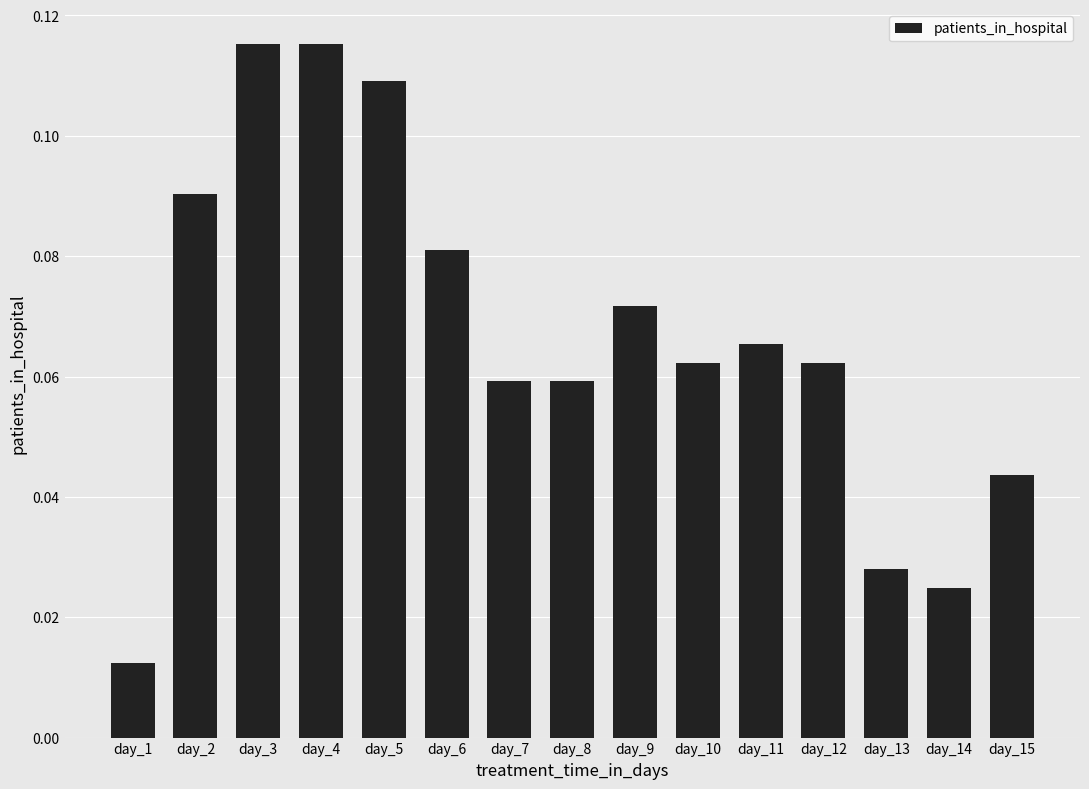

What is the sum of the values at day_4 and day_11?

0.2